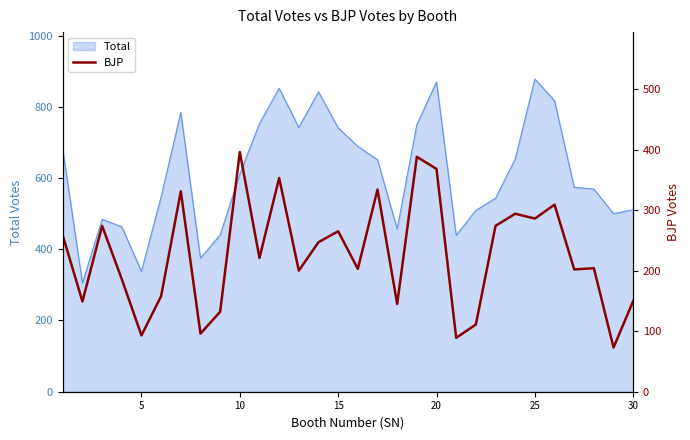

How many lines are shown in the chart?

1